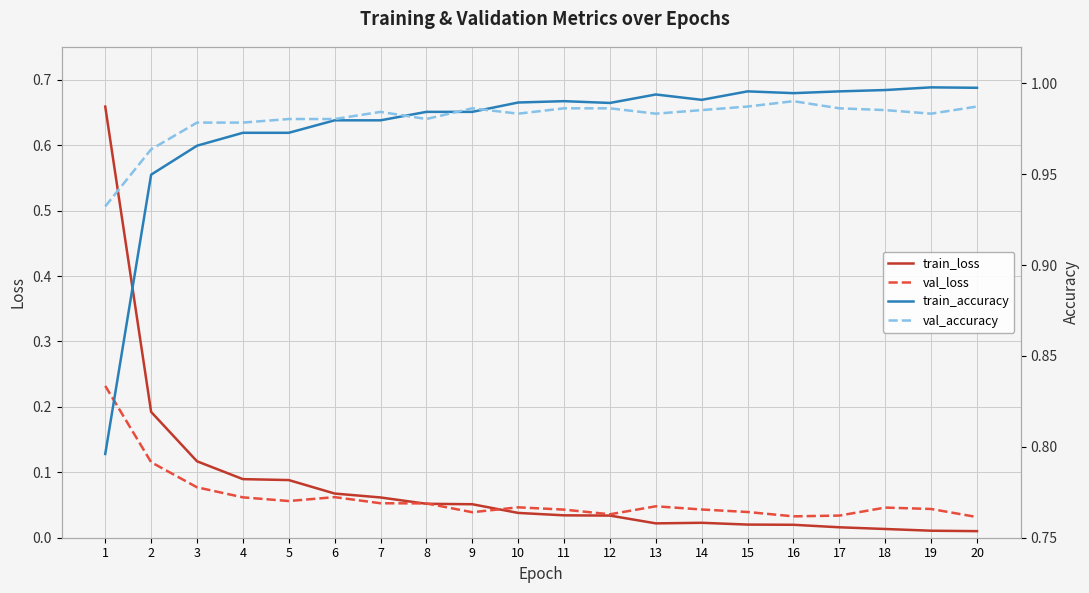

Where is the first local maximum for val_accuracy?

7